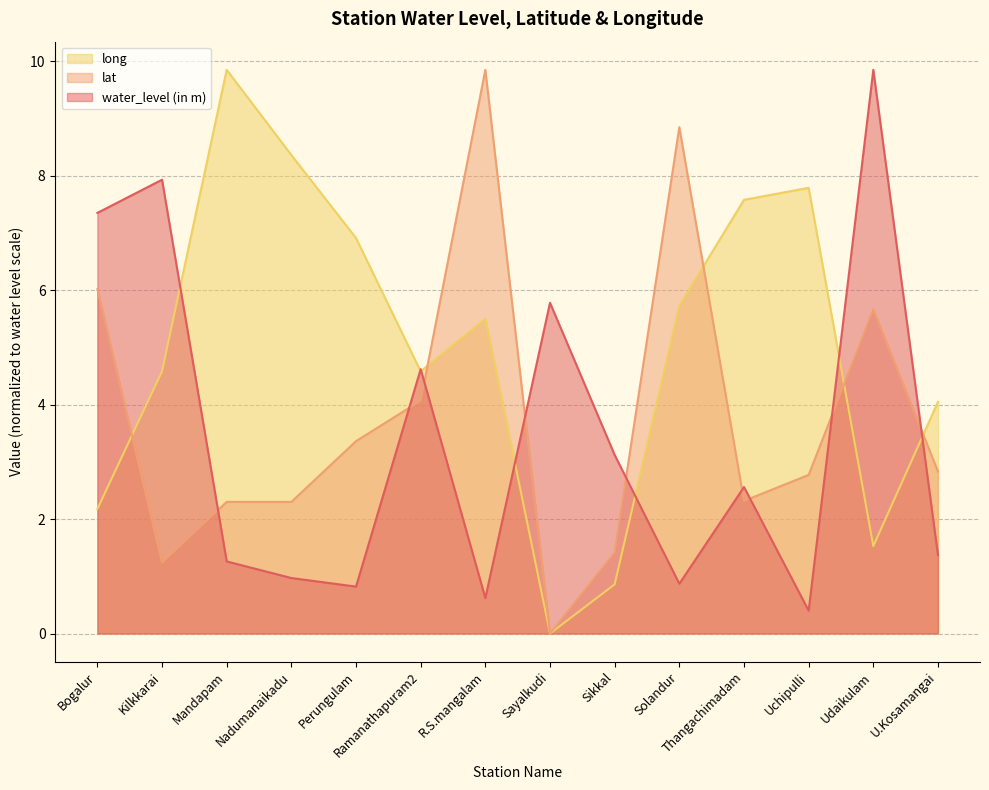

What is the sum of all water_level (in m) values?

47.5